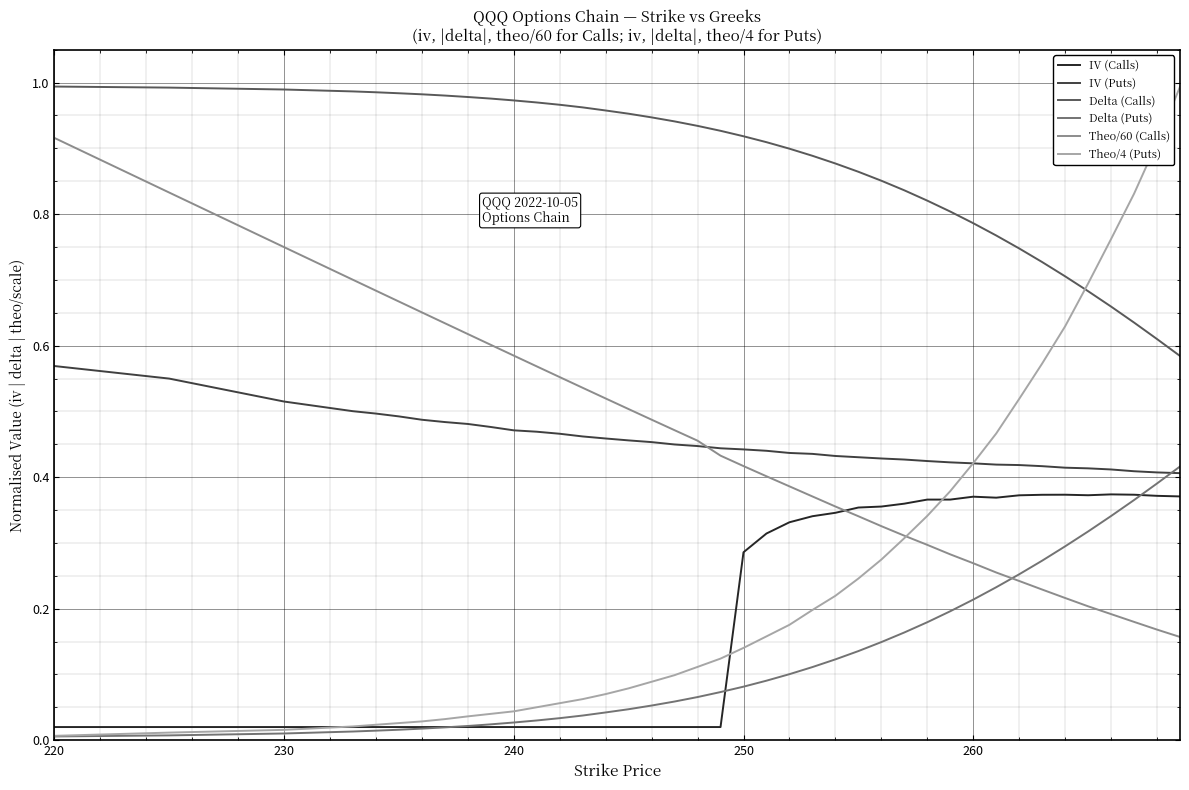

Which series has the largest range (max minus min)?

Theo/4 (Puts)